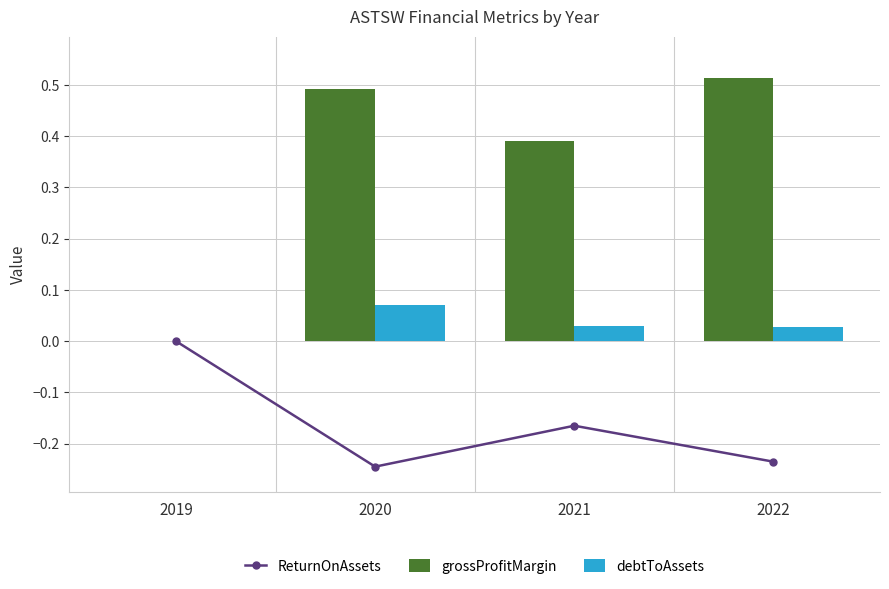

How many categories are shown in the chart?

4